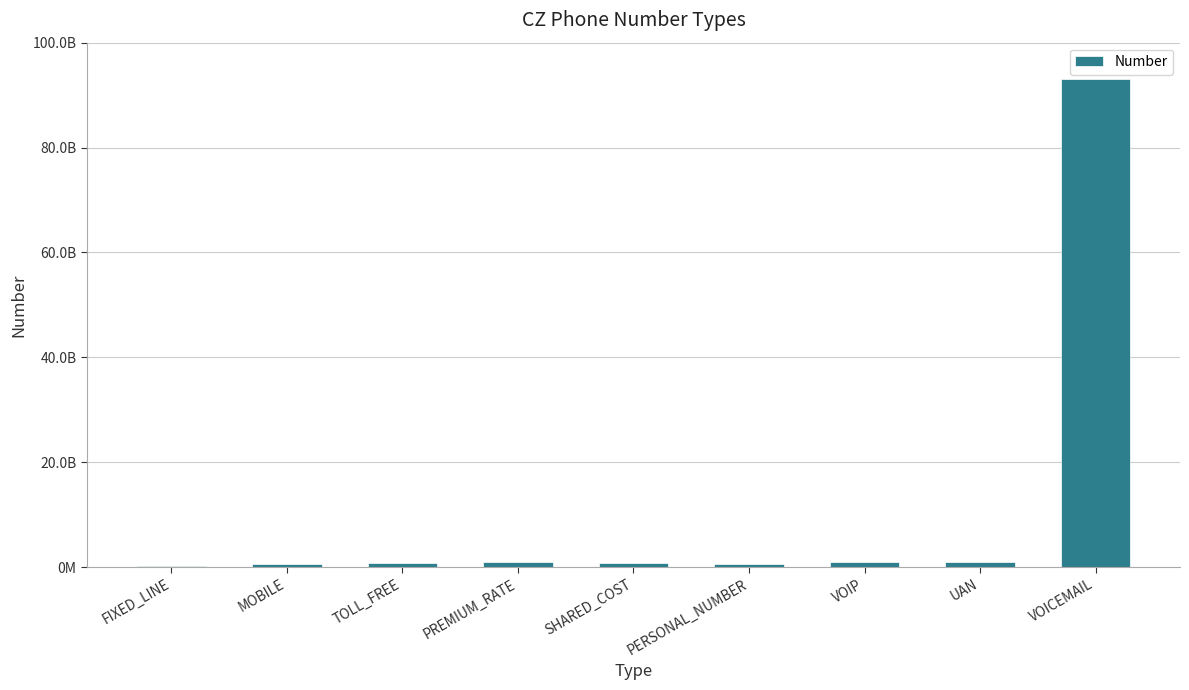

Between UAN and PREMIUM_RATE, which is larger?

UAN